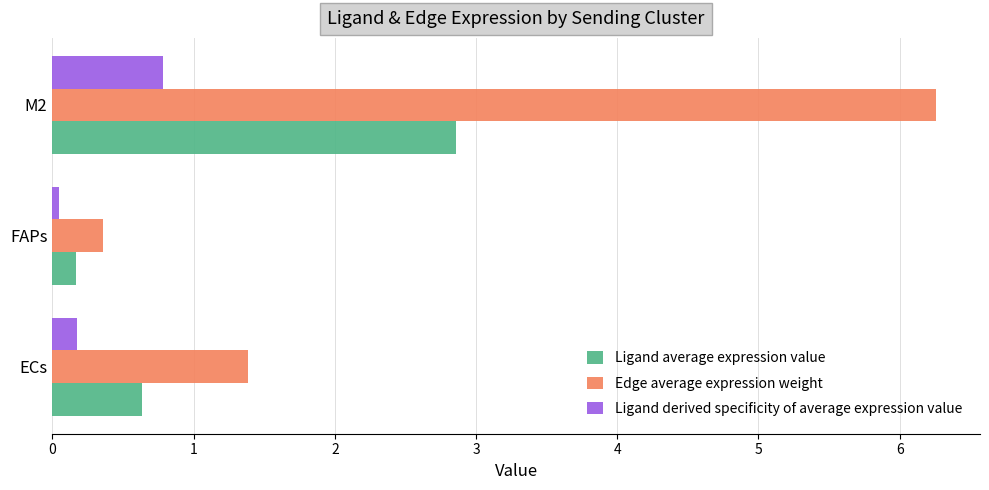

At which category is the sum across all series the highest?

M2